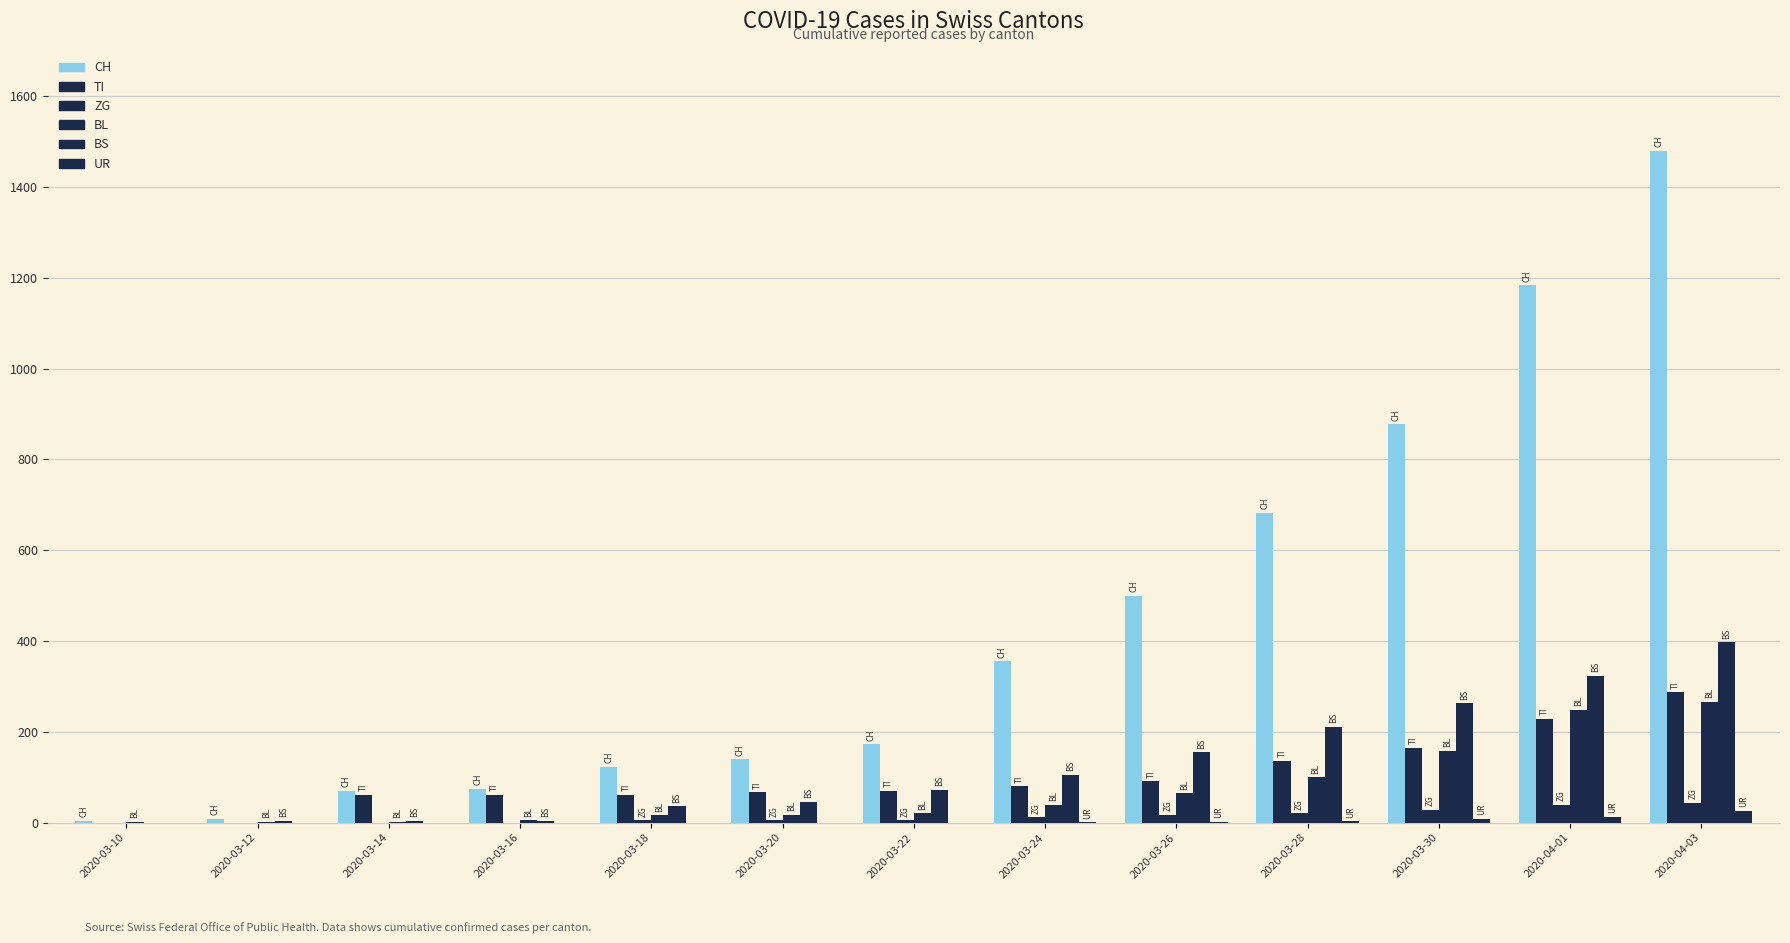

What is the label of the 11th bar from the right?

2020-03-14